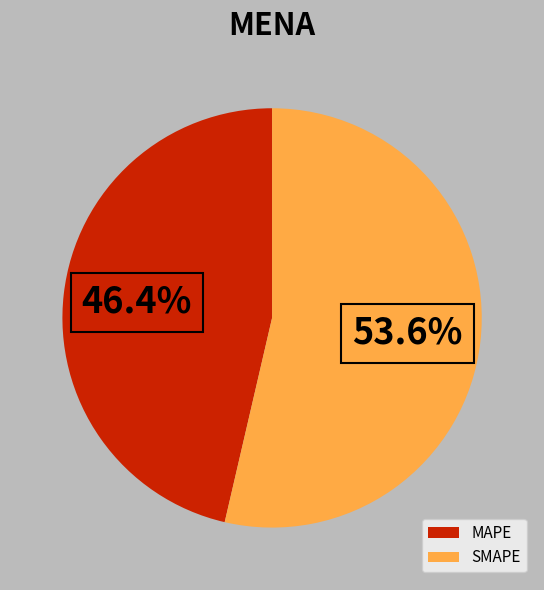

Rank the categories by value from highest to lowest.

SMAPE, MAPE